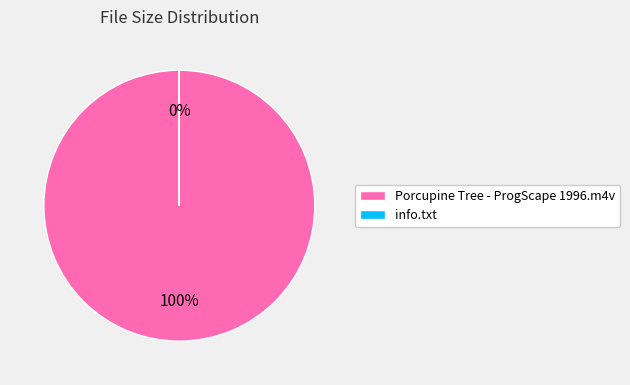

Do Porcupine Tree - ProgScape 1996.m4v and info.txt together represent more than half of the pie?

Yes